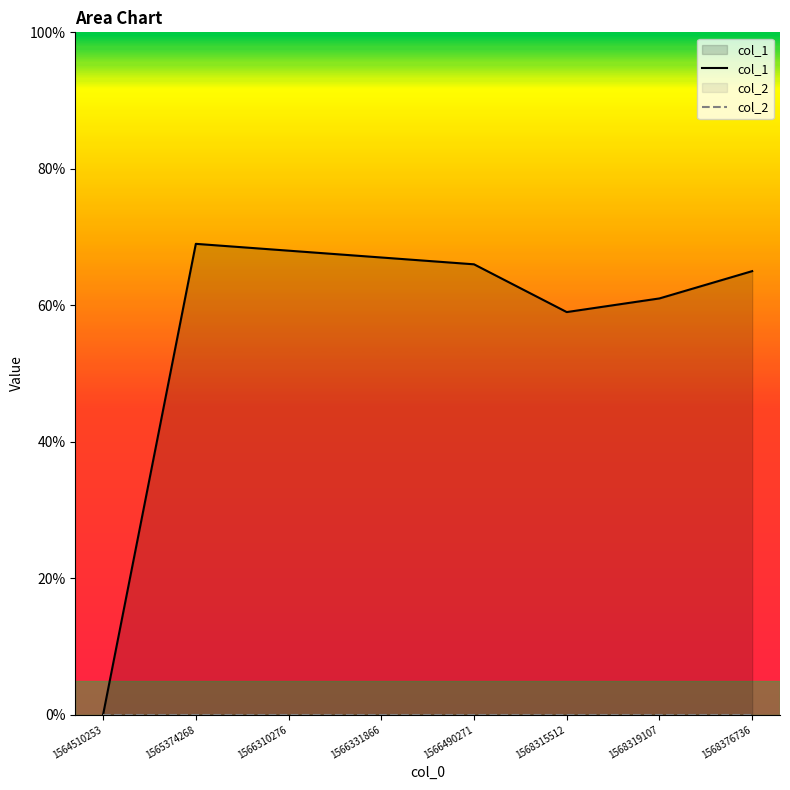

True or false: col_2 and col_1 cross at least once.

False